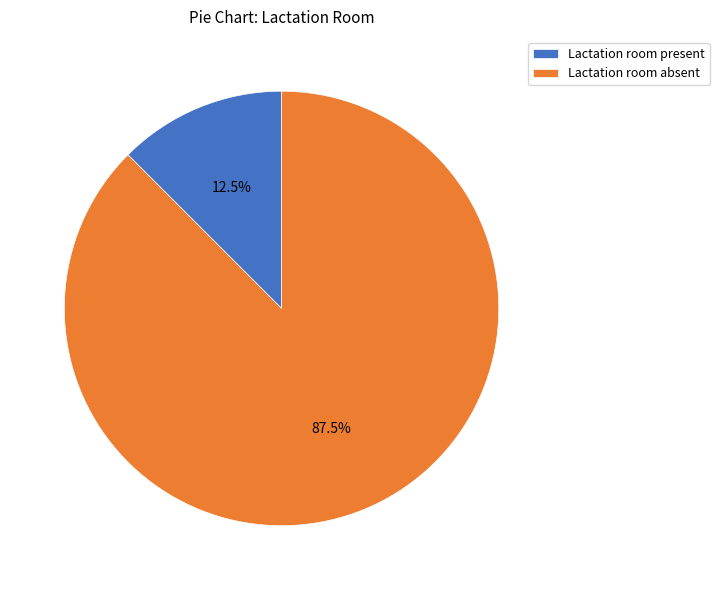

Rank the categories by value from lowest to highest.

Lactation room present, Lactation room absent